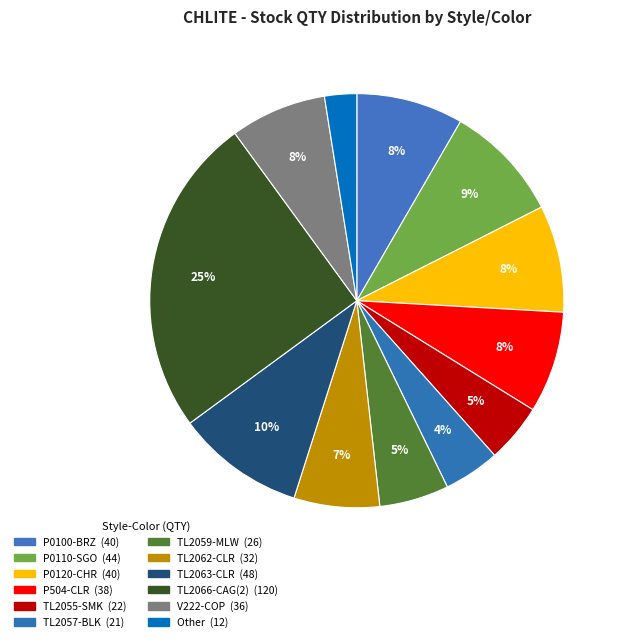

How many segments does this pie chart have?

12